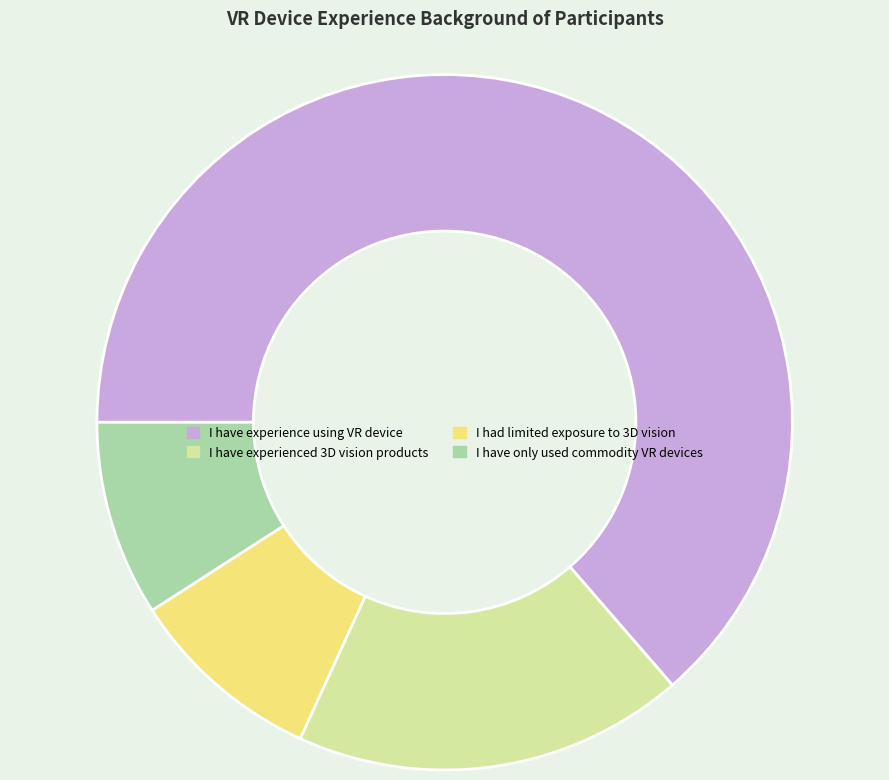

What is the ratio of the value at I have experienced 3D vision products to the value at I have only used commodity VR devices?

2.0